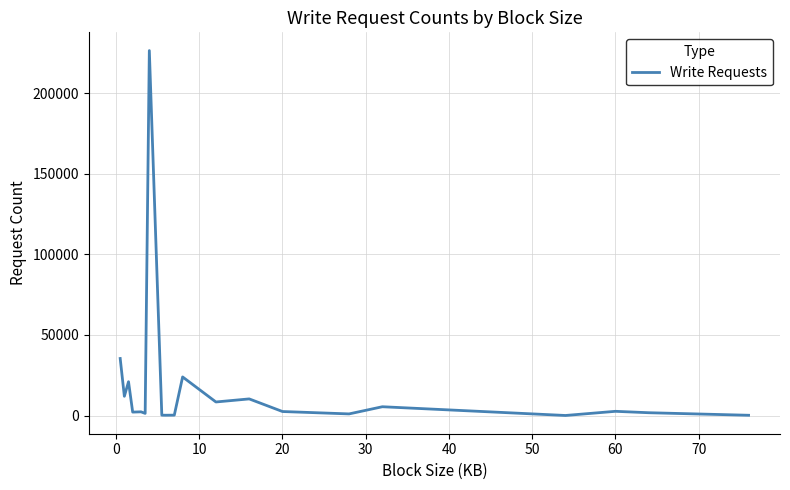

Is this an area chart (filled region under the line)?

No